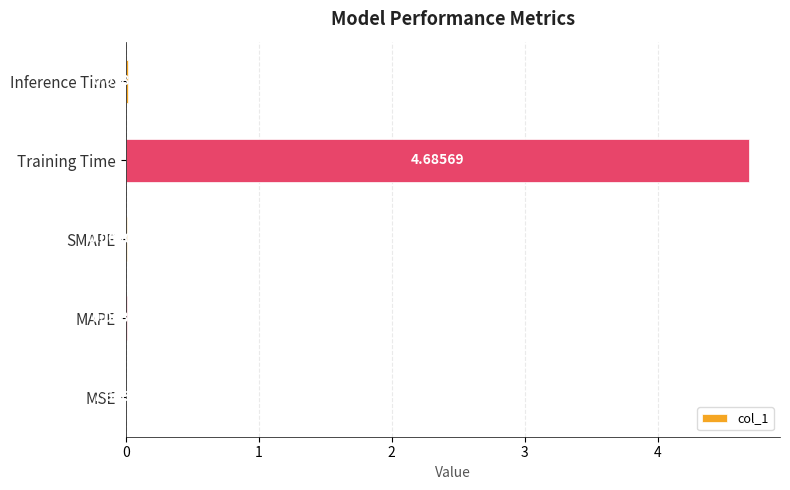

What is the maximum value shown in the chart?

4.7